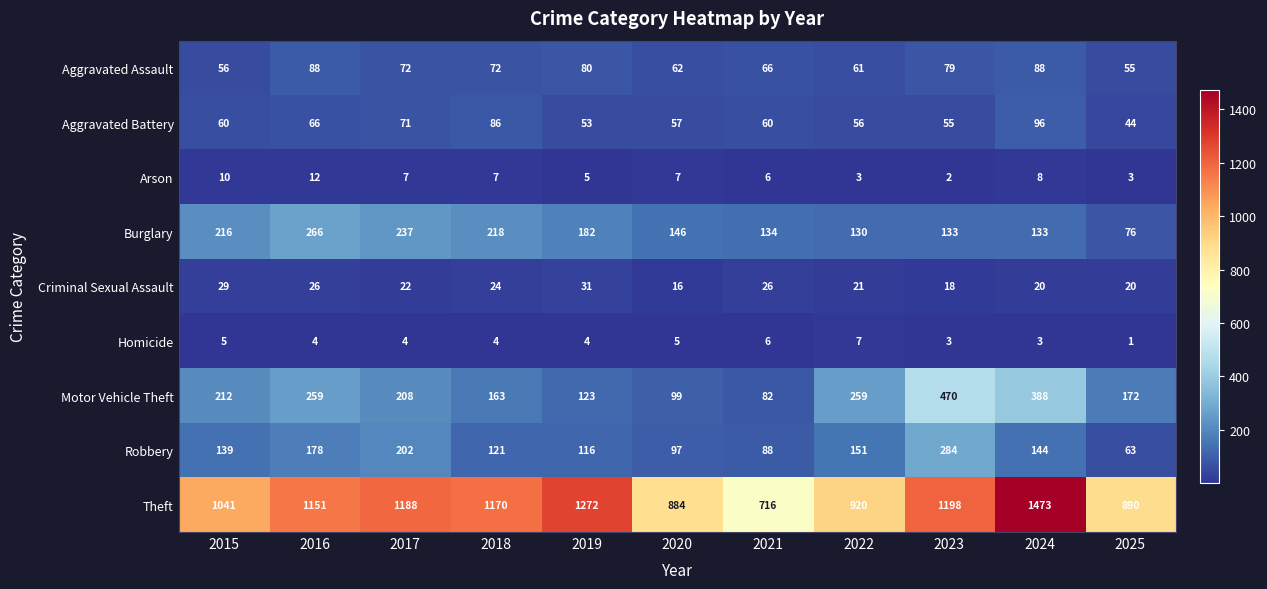

The Homicide series shows 3 at 2024. True or false?

True